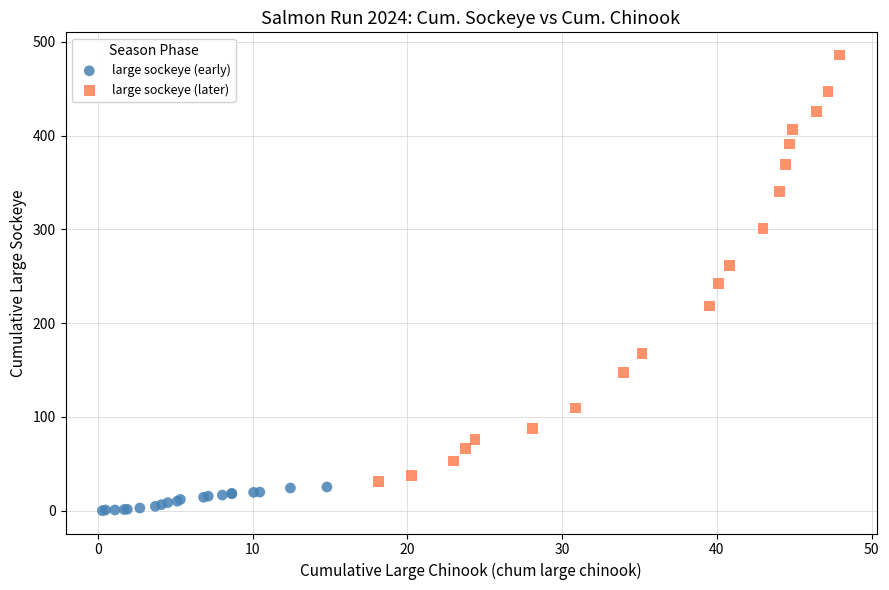

Which series reaches the minimum Y coordinate?

large sockeye (early)